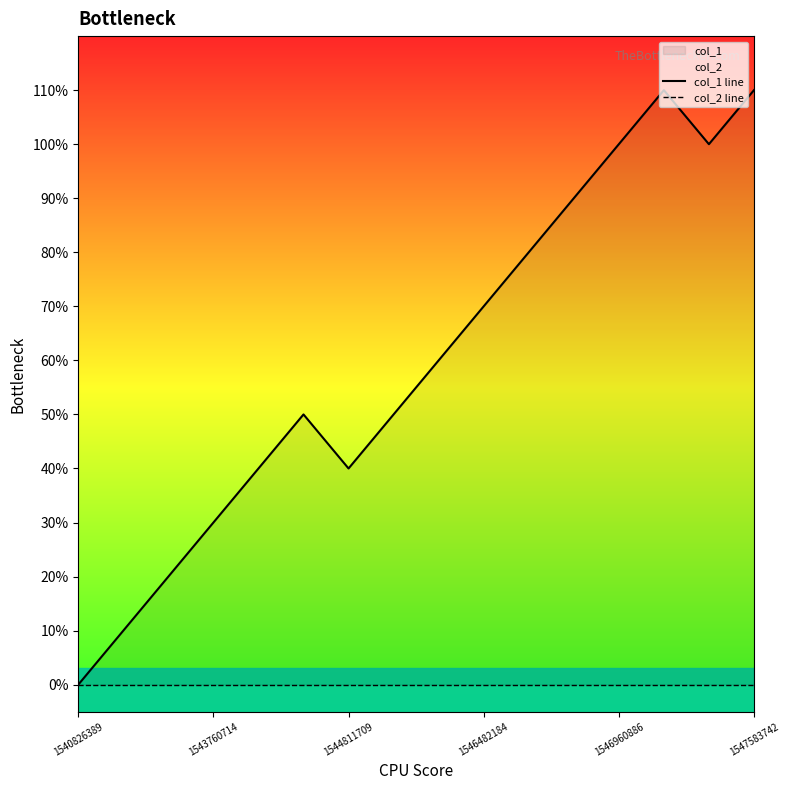

At 1547583742, list the series in order from largest to smallest.

col_1 line, col_2 line